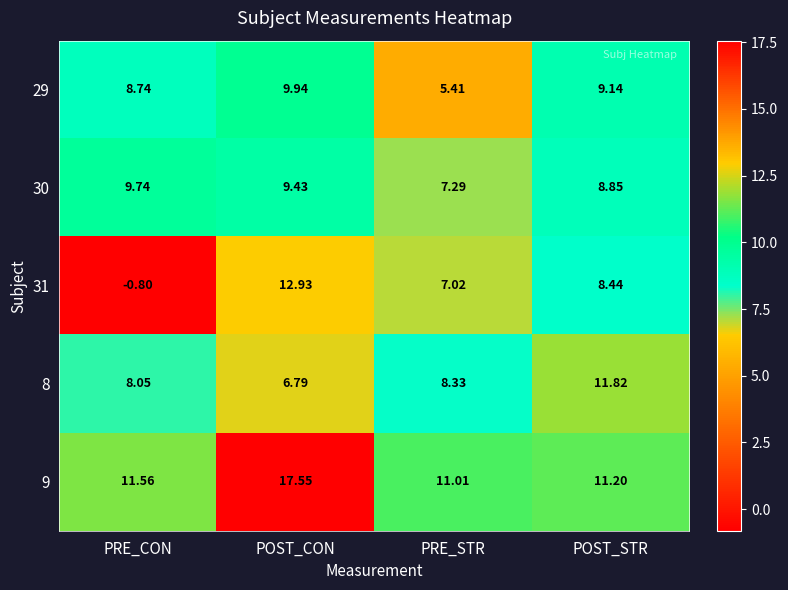

Rank the series by their maximum value, from lowest to highest.

30, 29, 8, 31, 9